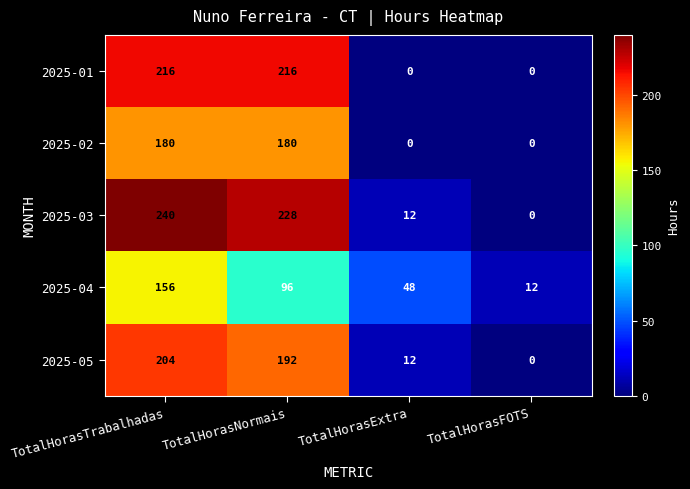

True or false: 2025-04 has a value of 6 at TotalHorasFOTS.

False